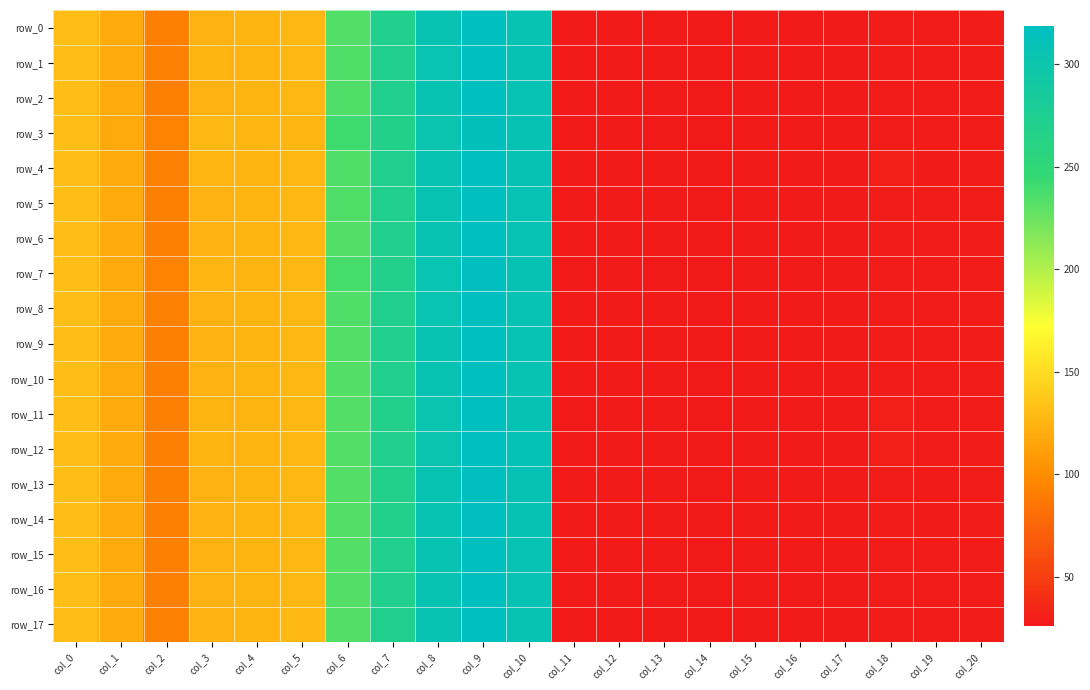

What is the sum of all row_12 values?

2430.8